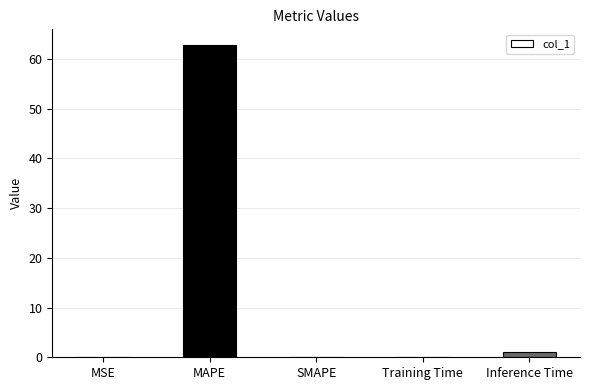

Which category has the highest value across all series?

MAPE